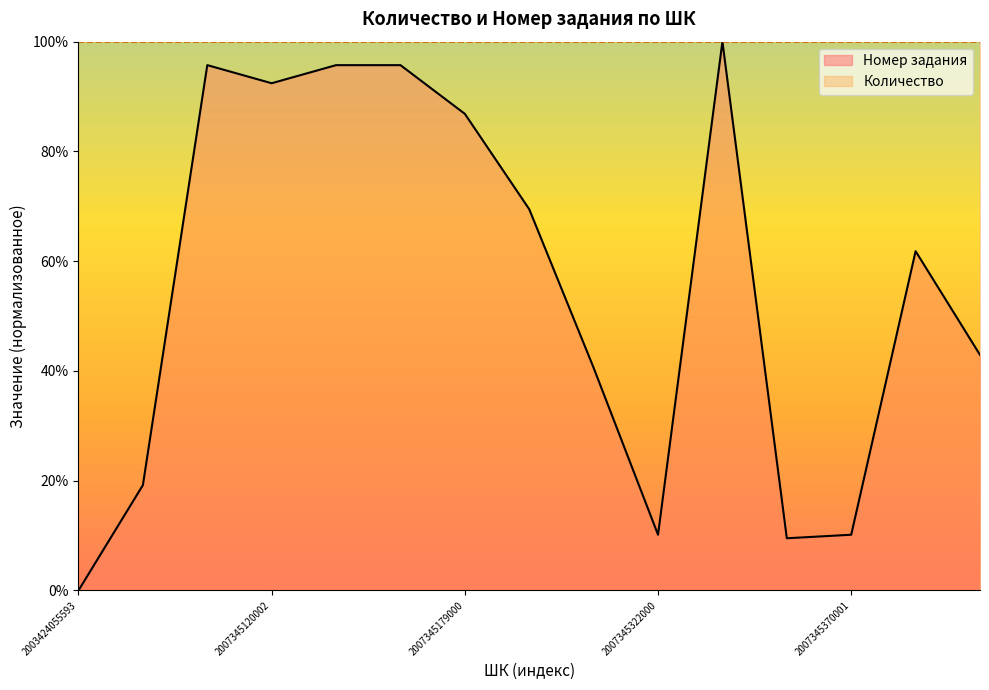

How many lines are shown in the chart?

2